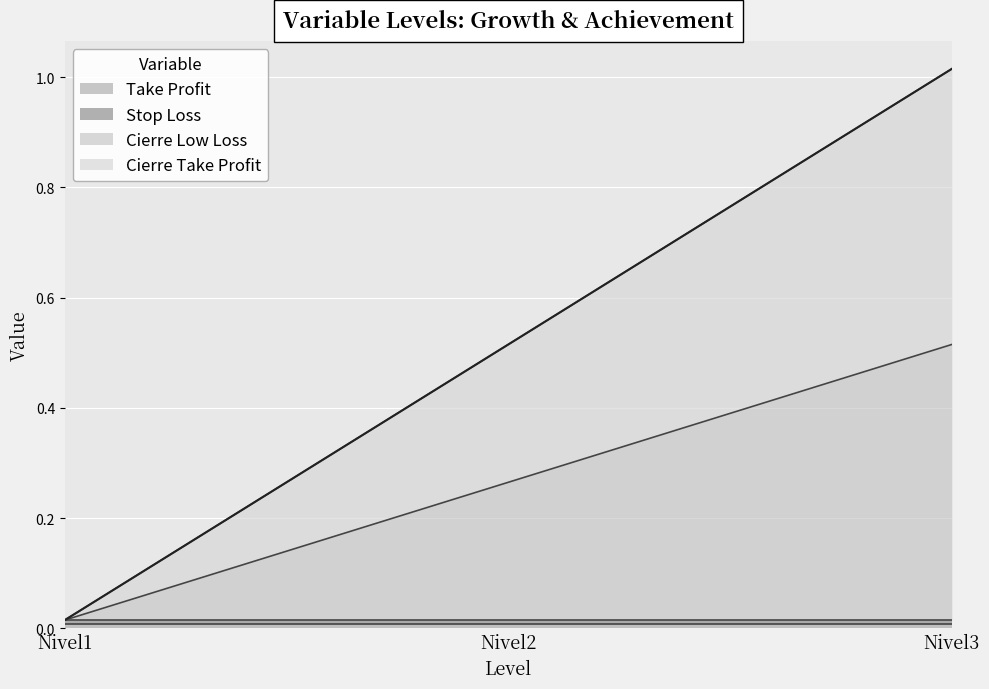

What is the spread (max minus min) of values at Nivel3?

0.5